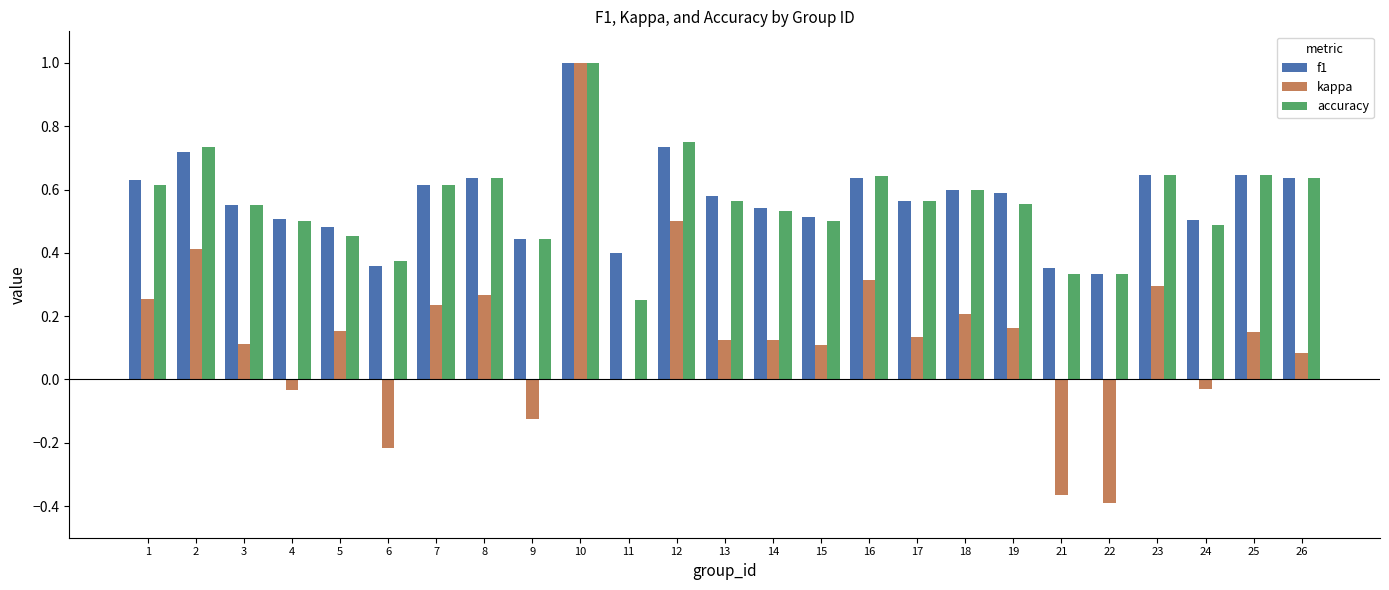

At which category is the sum across all series the highest?

10